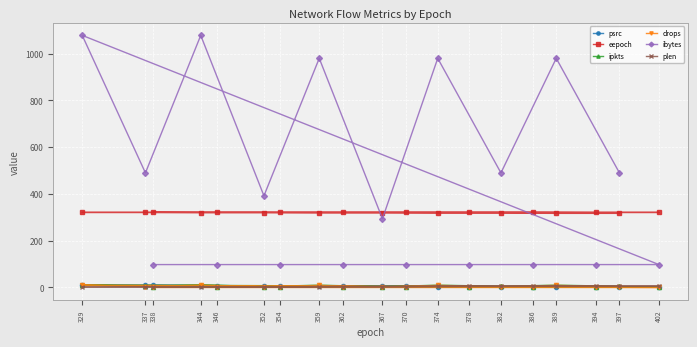

What is the sum of the eepoch values at 386 and 338?

644